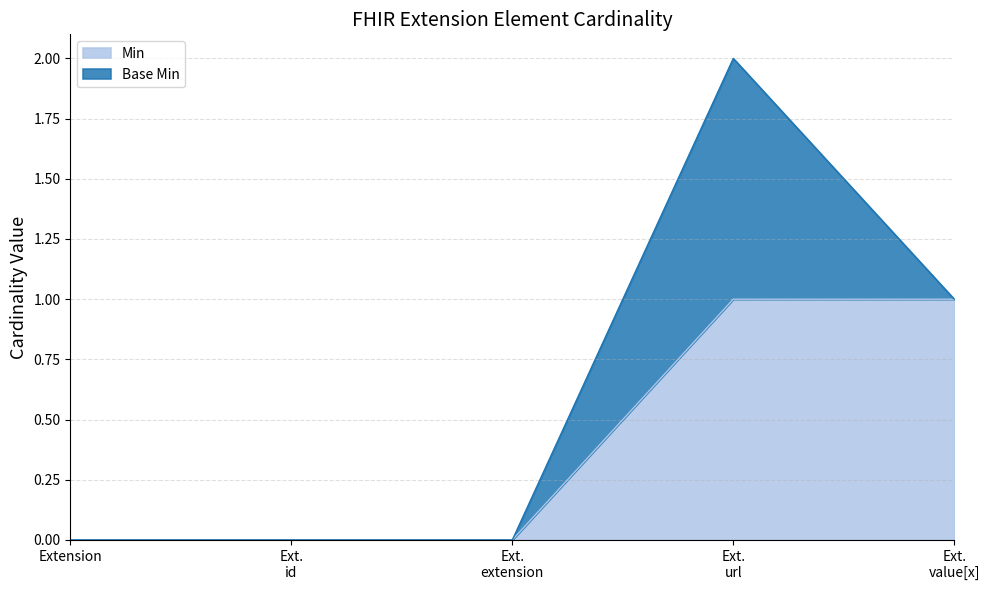

How many values are above zero?

2